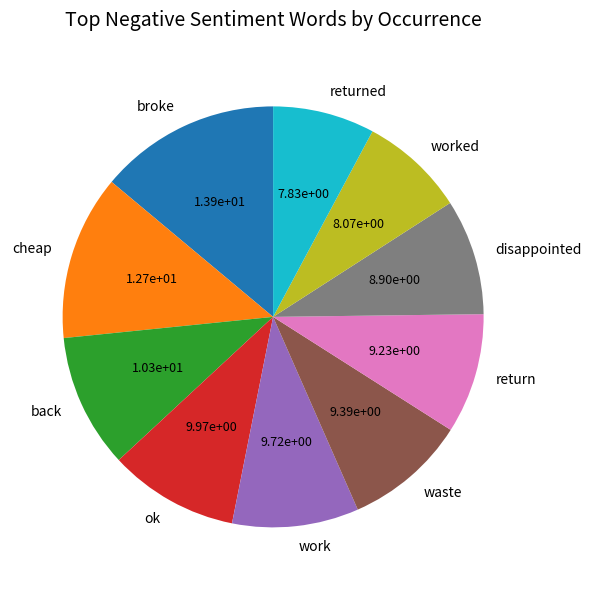

Do worked and returned together represent more than half of the pie?

No